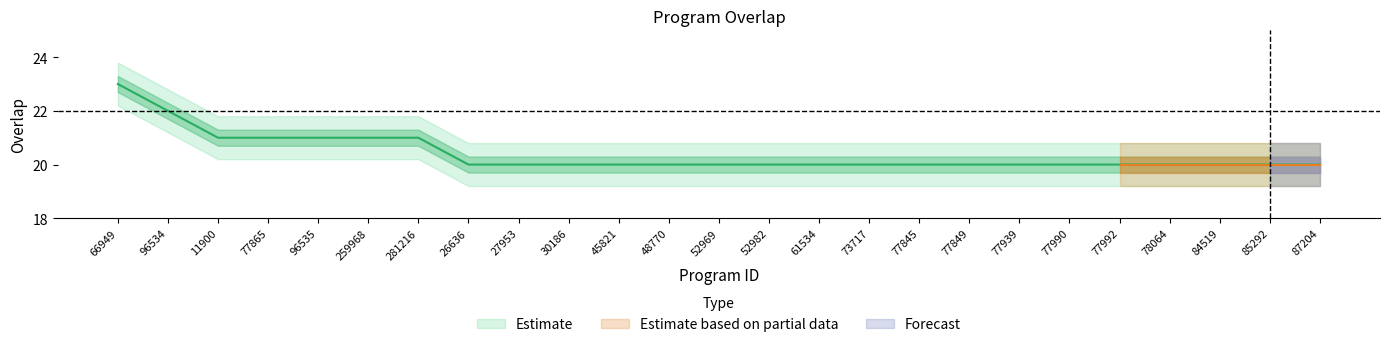

Does the chart display data point markers on the line(s)?

No